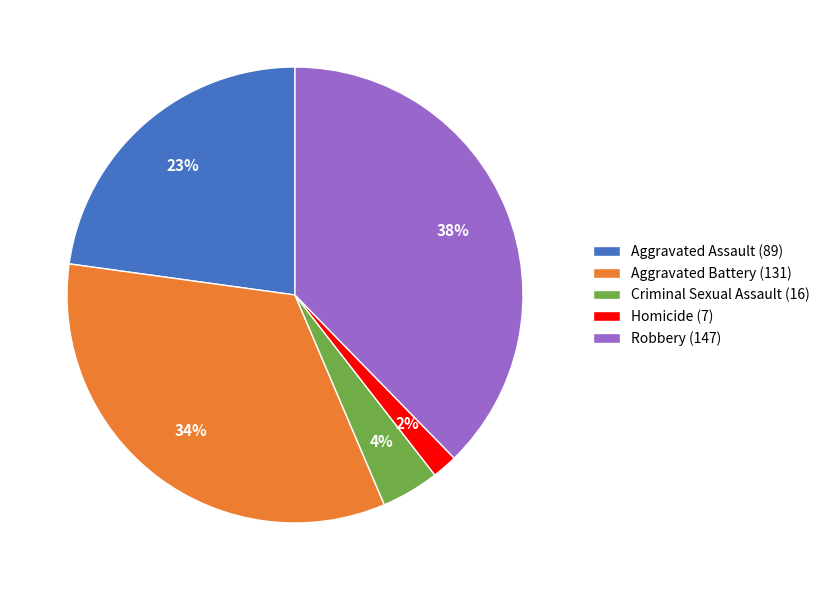

How many slices are in this pie chart?

5